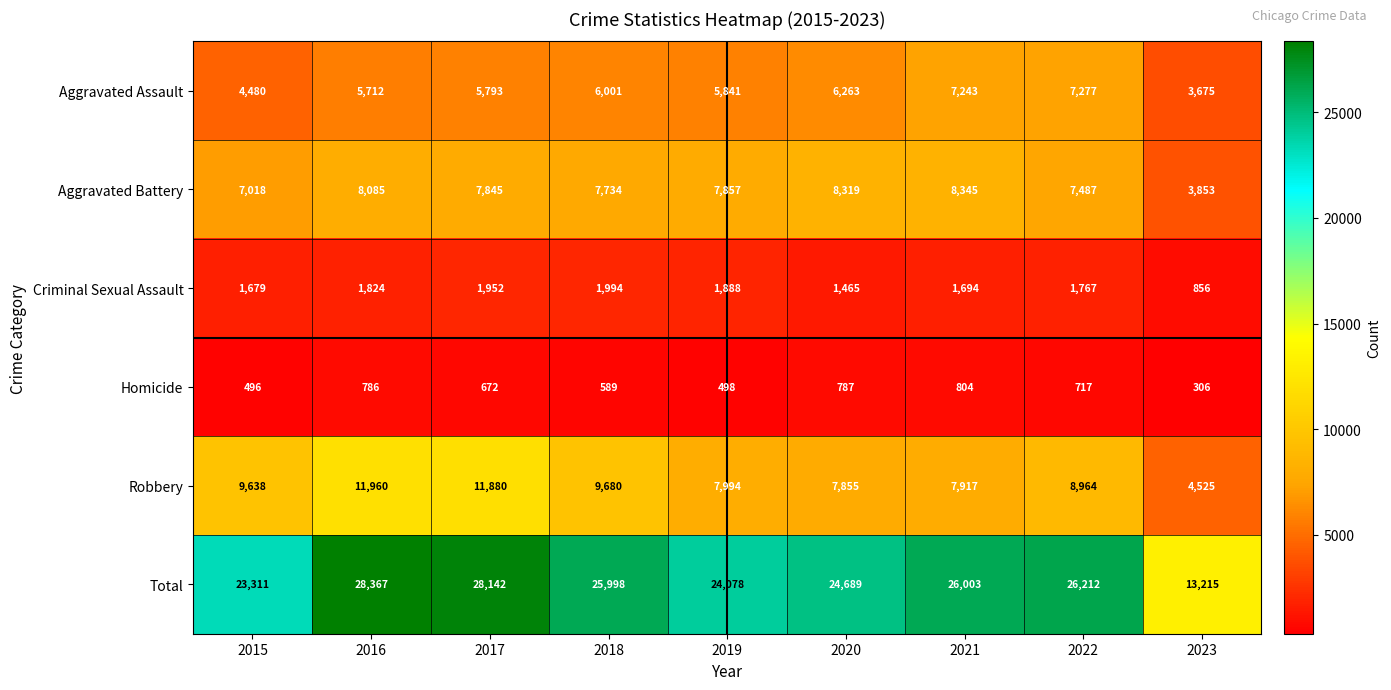

What is the sum of all Total values?

220015